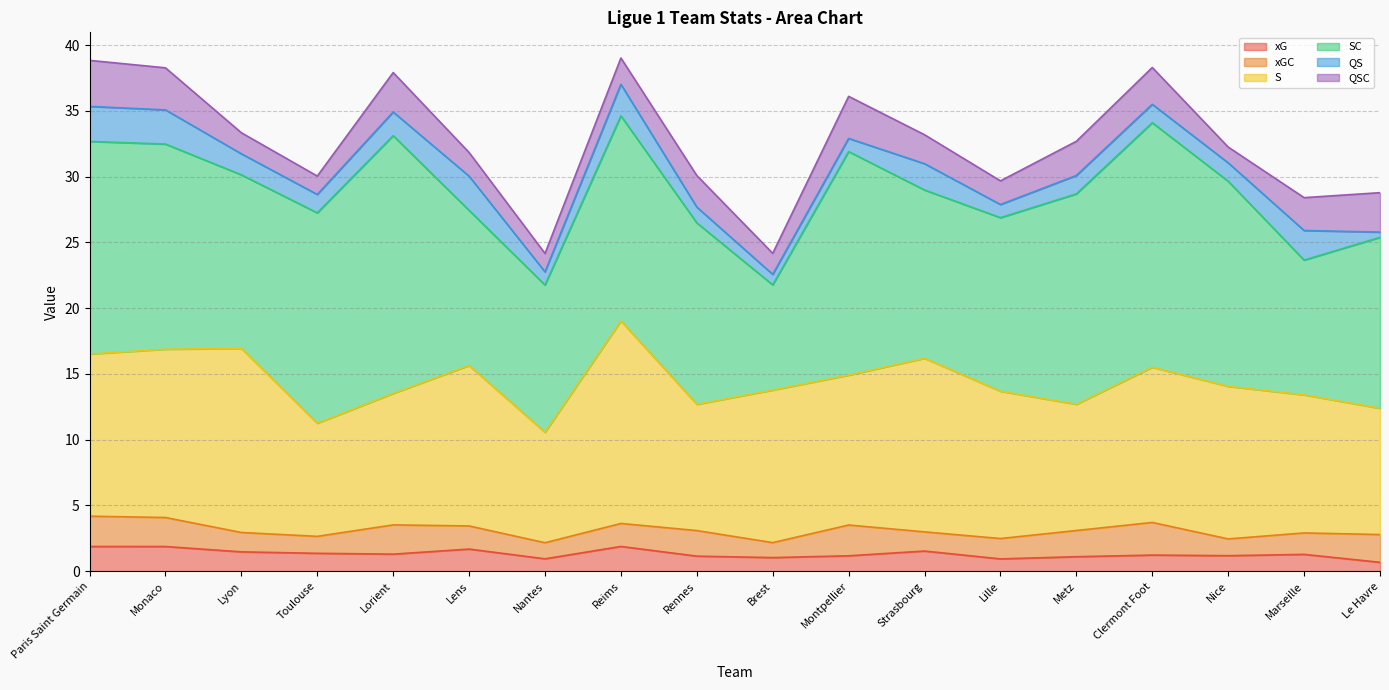

Reading left to right, extract all data points from this chart.

xG: 1.9	1.9	1.5	1.4	1.3	1.7	0.9	1.9	1.1	1.0	1.2	1.5	0.9	1.1	1.2	1.2	1.3	0.7
xGC: 2.3	2.2	1.5	1.3	2.2	1.8	1.2	1.7	1.9	1.1	2.3	1.5	1.5	2.0	2.5	1.3	1.6	2.1
S: 12.3	12.8	14.0	8.6	10.0	12.2	8.4	15.4	9.6	11.6	11.4	13.2	11.2	9.6	11.8	11.6	10.5	9.6
SC: 16.2	15.6	13.2	16.0	19.6	11.8	11.2	15.6	13.8	8.0	17.0	12.8	13.2	16.0	18.6	15.6	10.2	13.0
QS: 2.7	2.6	1.6	1.4	1.8	2.6	1.0	2.4	1.2	0.8	1.0	2.0	1.0	1.4	1.4	1.4	2.2	0.4
QSC: 3.5	3.2	1.6	1.4	3.0	1.8	1.4	2.0	2.4	1.6	3.2	2.2	1.8	2.6	2.8	1.2	2.5	3.0